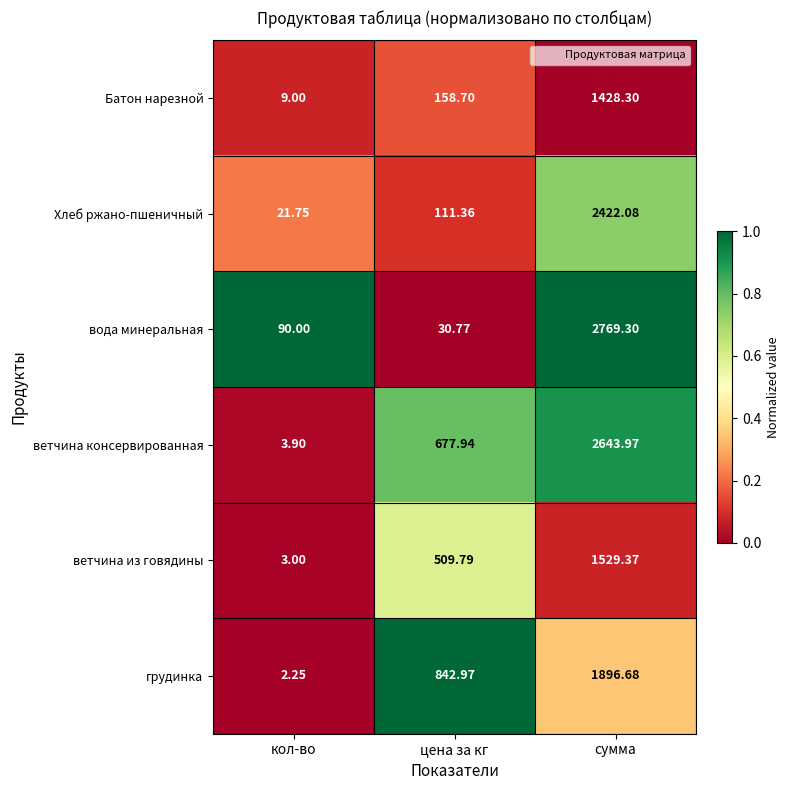

At which category does the chart reach its peak across all series?

сумма